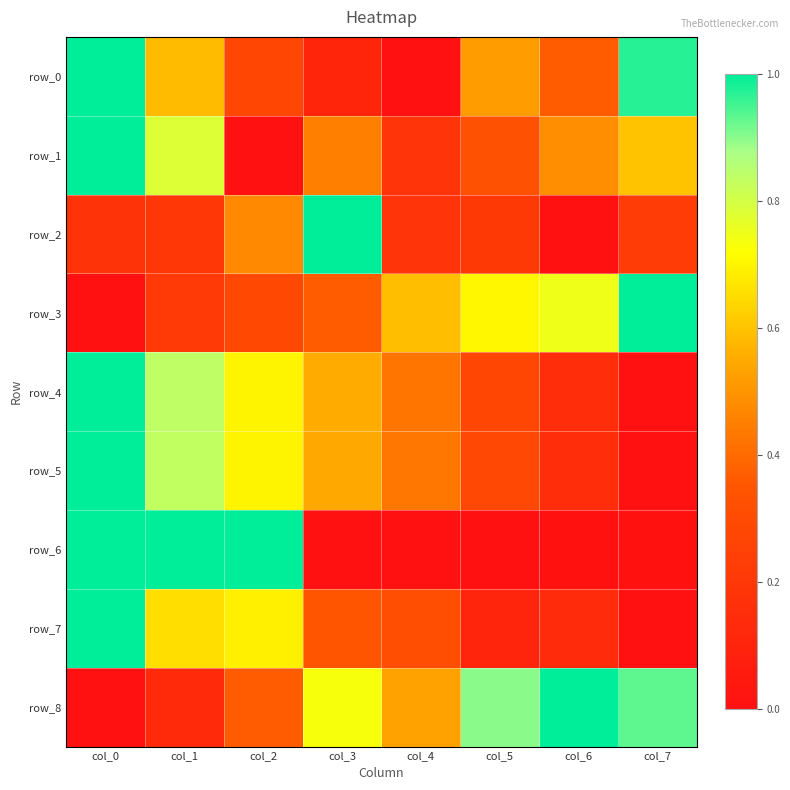

What is the spread (max minus min) of values at col_6?

1.0